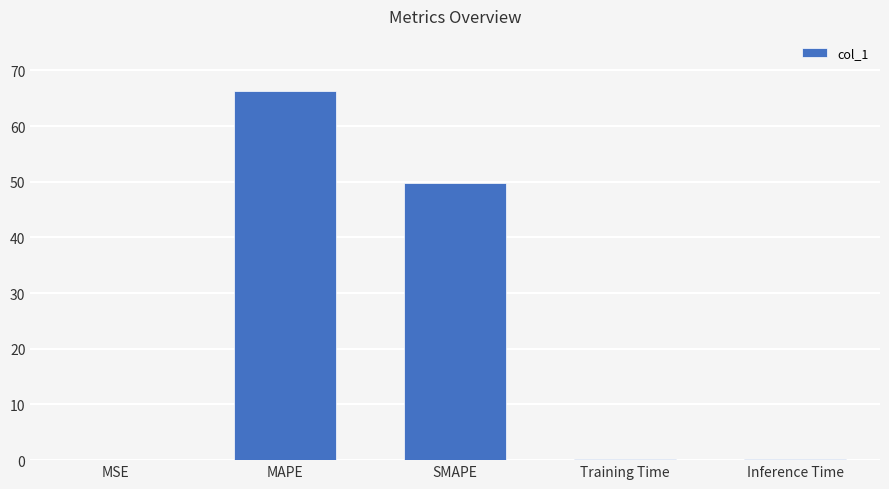

At which category does the chart reach its peak across all series?

MAPE